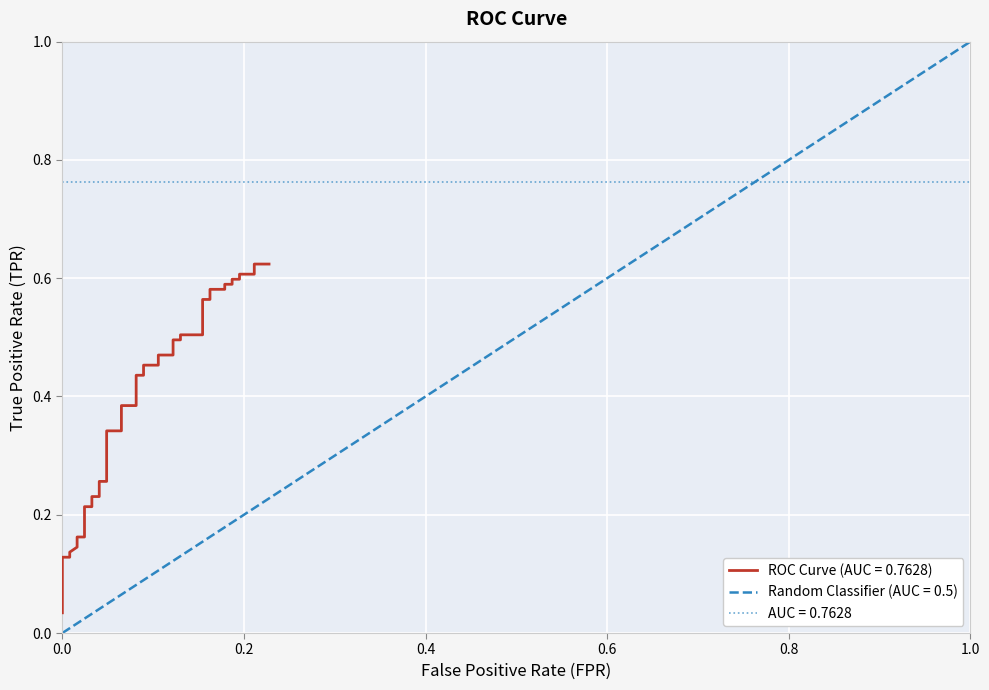

Is it true that the value at 37 is 0.2?

False